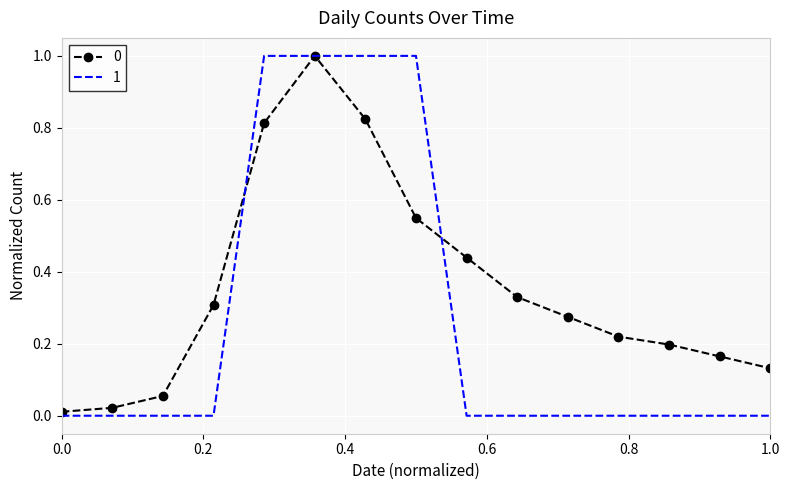

What is the maximum value for 0?

1.0